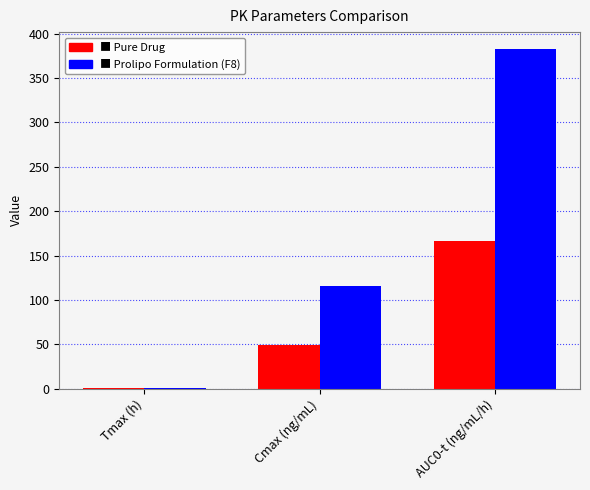

What is the maximum value shown in the chart?

382.7